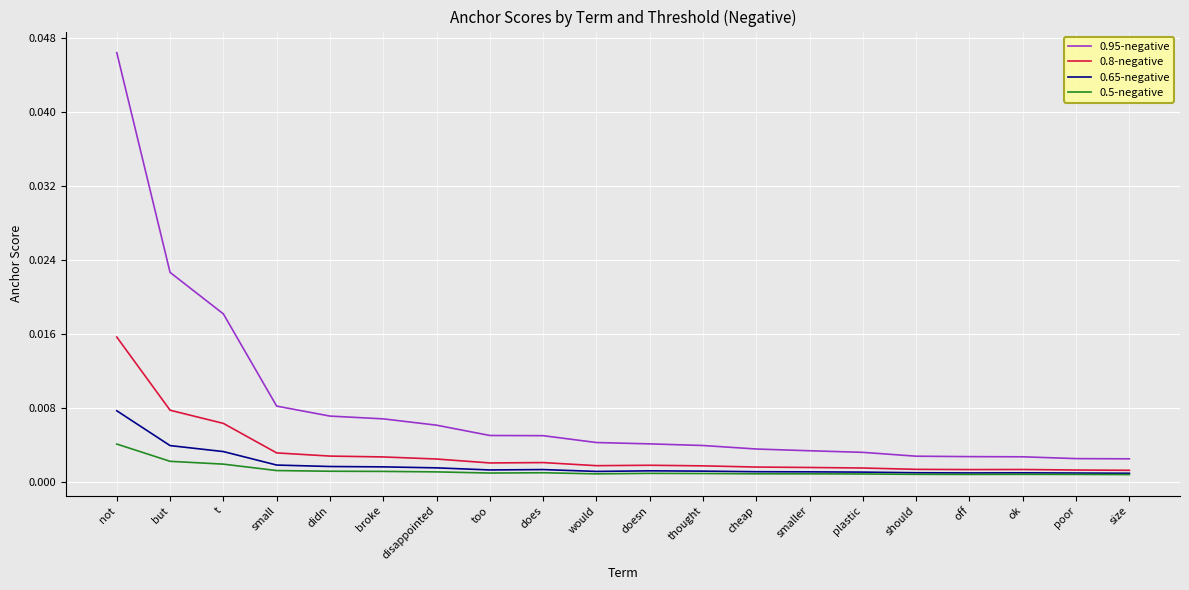

Which series has the largest total across all categories?

0.95-negative